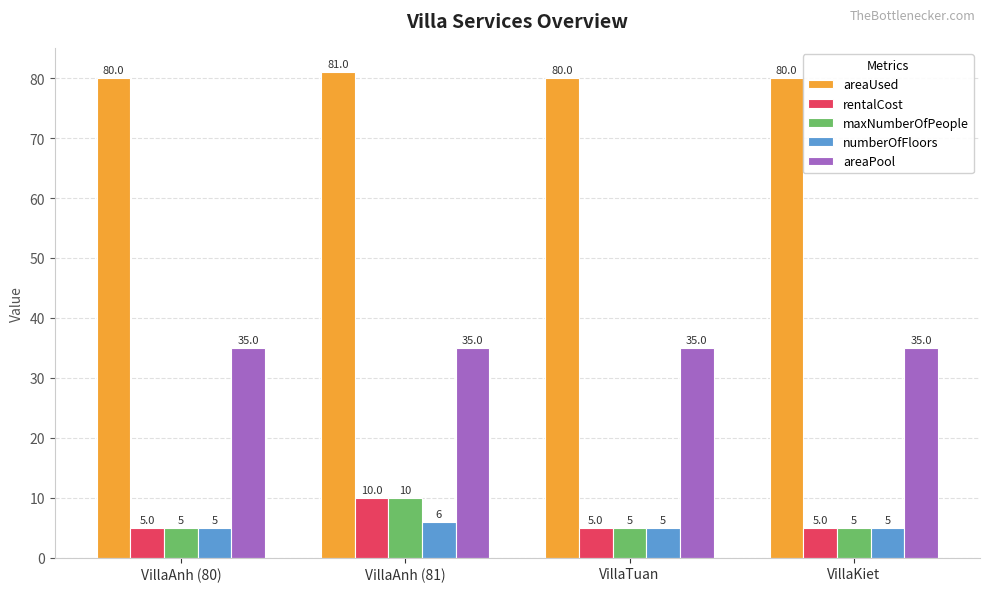

What are all the series names shown in the legend?

areaUsed, rentalCost, maxNumberOfPeople, numberOfFloors, areaPool